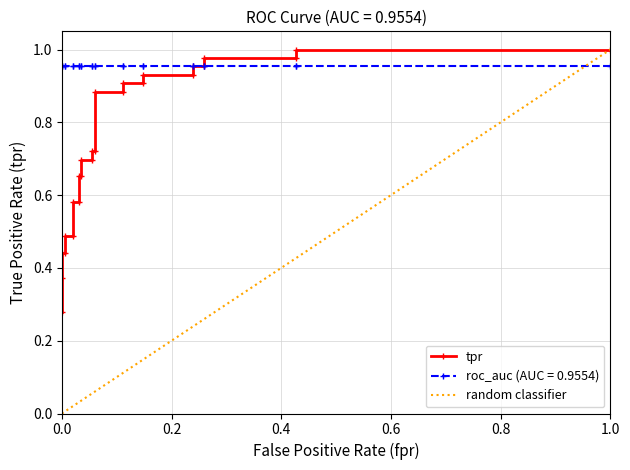

Which has a higher value, 0.2385786802030457 or 0.2588832487309645?

0.2588832487309645